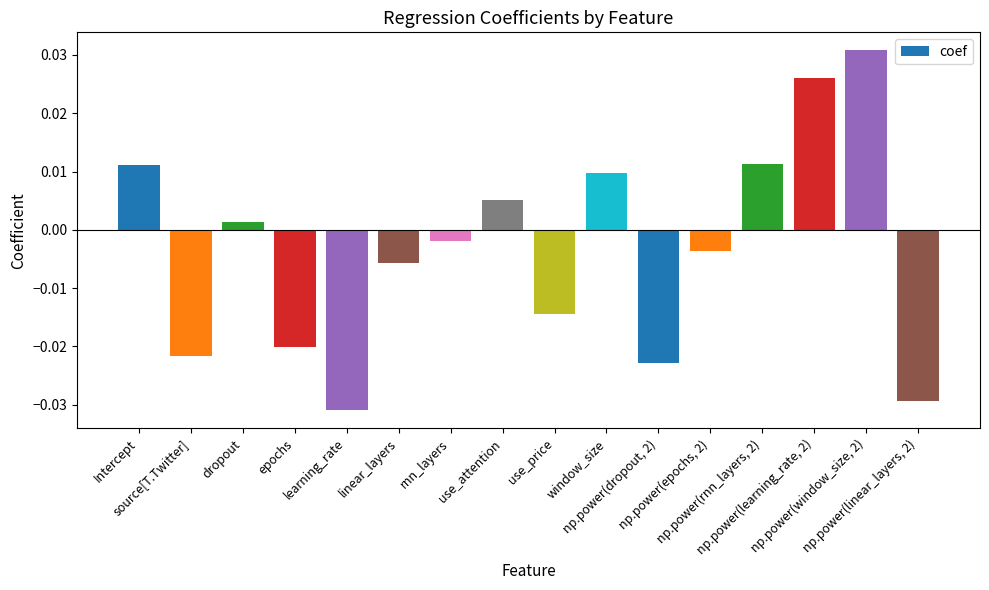

Are the bars horizontal?

No